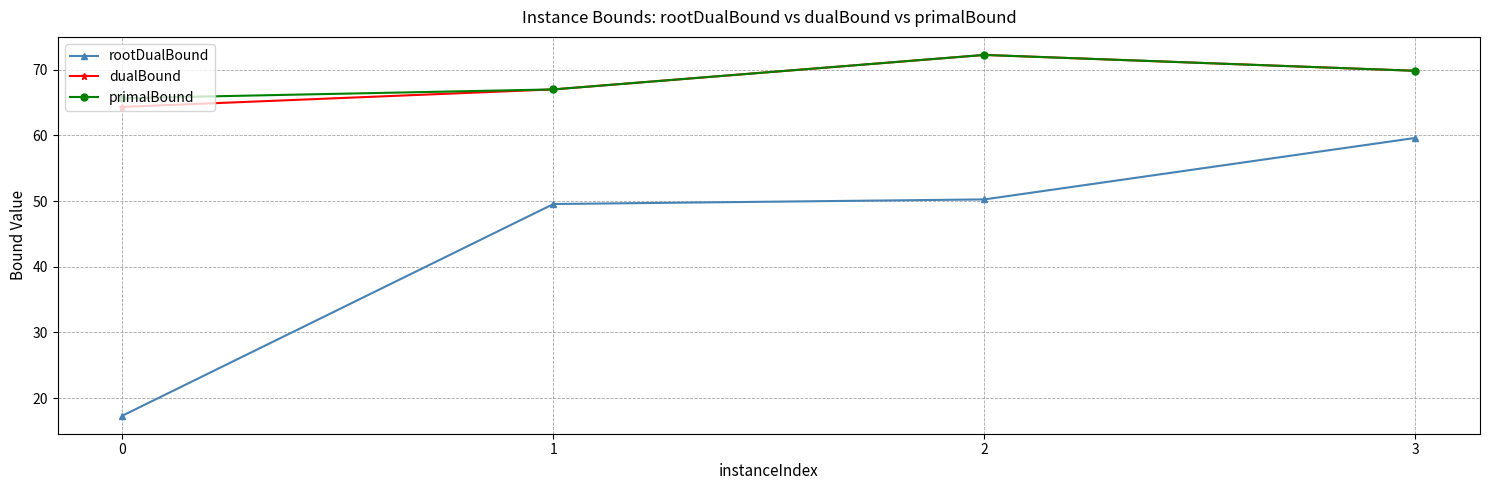

What is the lowest value of the dualBound series?

64.3